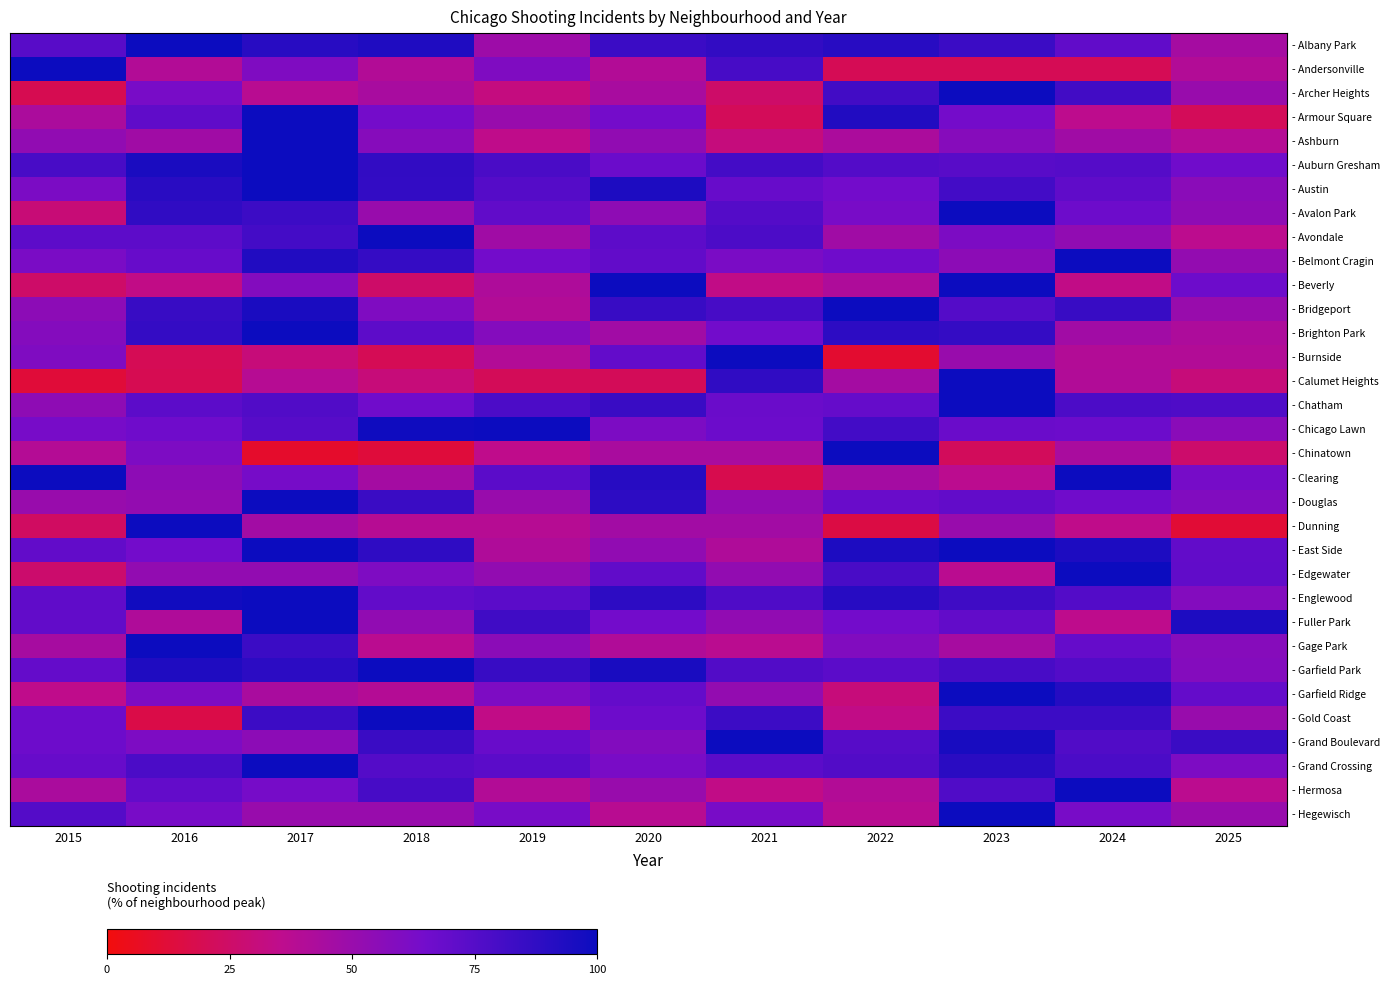

Between 2019 and 2015, which is larger?

2015